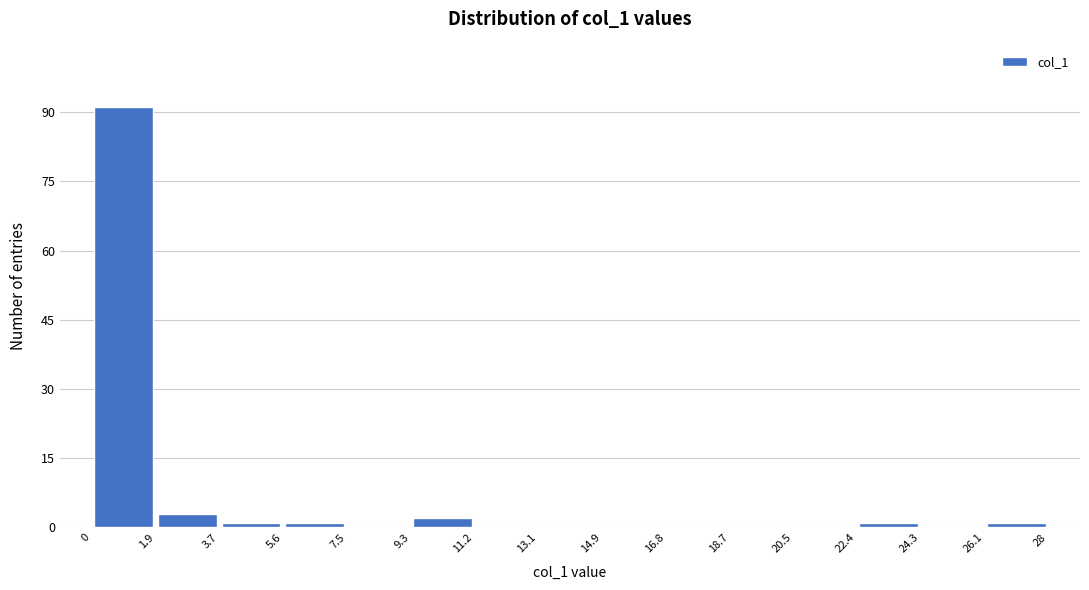

Over which range of the x-axis is the bar tallest?

0 to 1.9